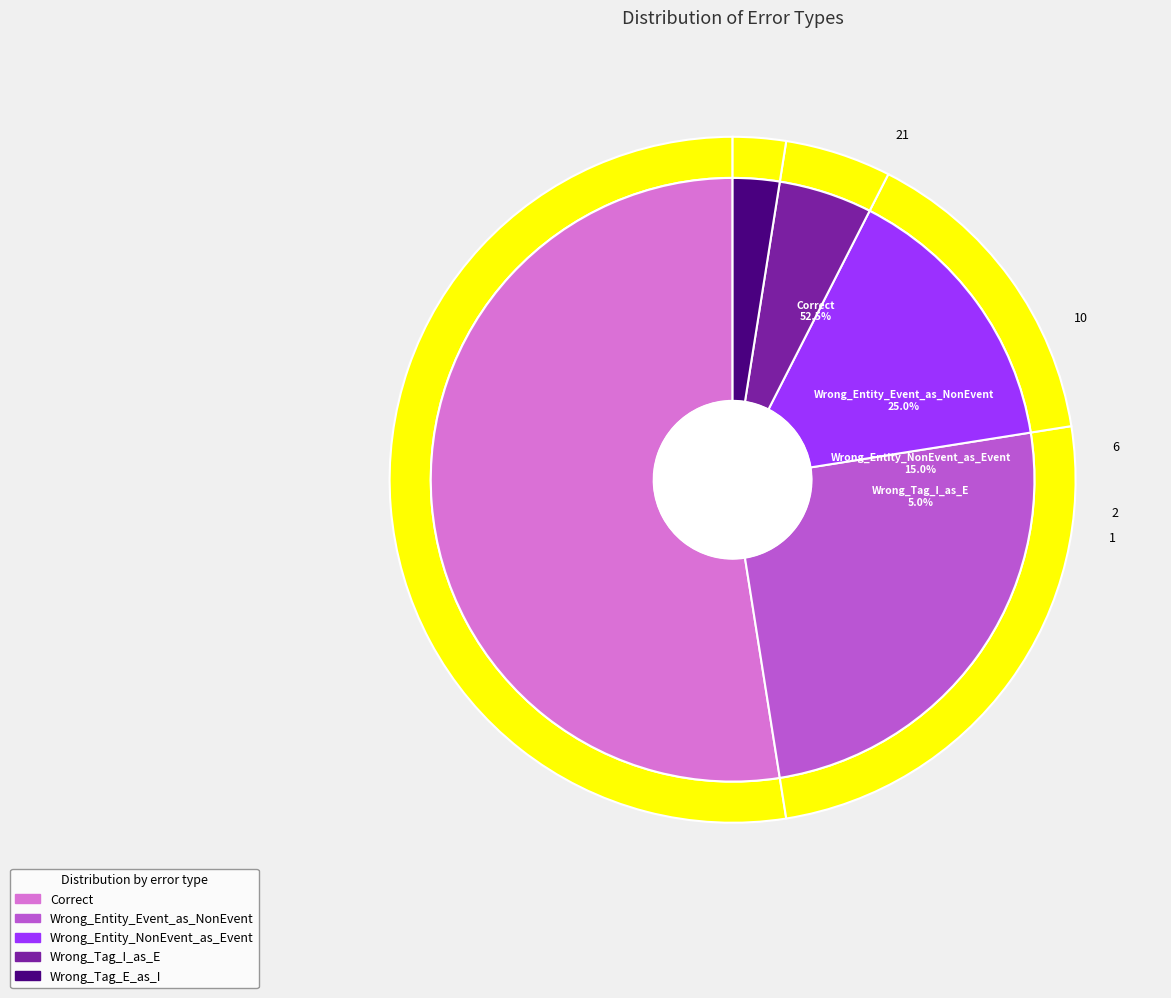

Approximately how many times larger is the value at Wrong_Tag_I_as_E compared to Wrong_Tag_E_as_I?

2.0